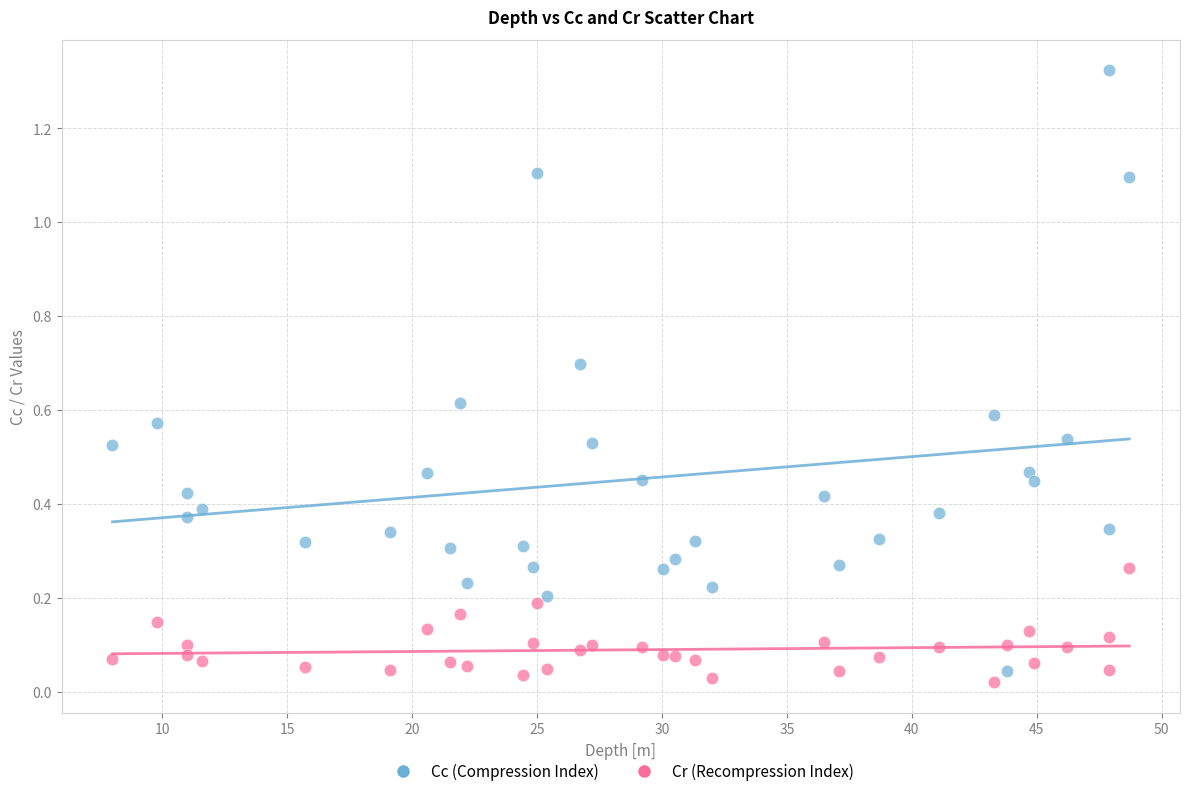

Across all data points, what is the range of X values (max minus min)?

40.7